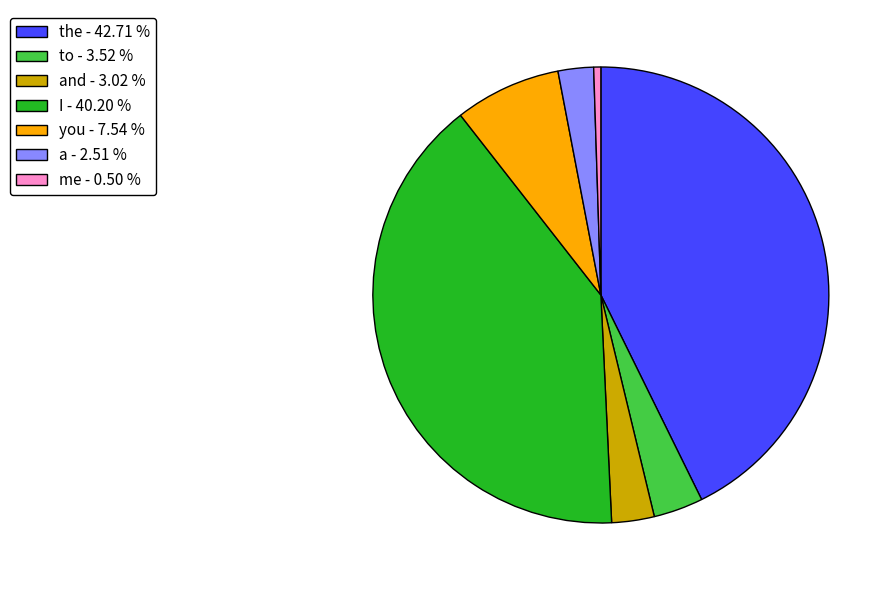

Rank the categories by value from highest to lowest.

the - 42.71 %, I - 40.20 %, you - 7.54 %, to - 3.52 %, and - 3.02 %, a - 2.51 %, me - 0.50 %